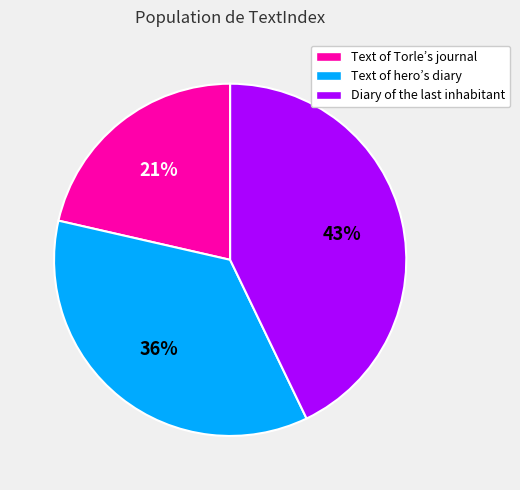

Which slice is the largest?

Diary of the last inhabitant